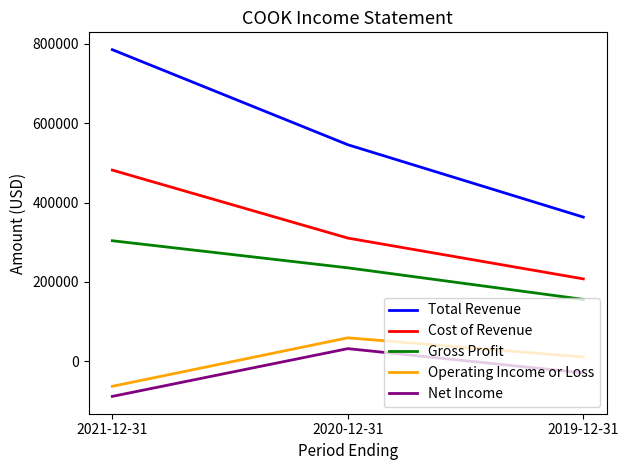

Which series has the largest total across all categories?

Total Revenue